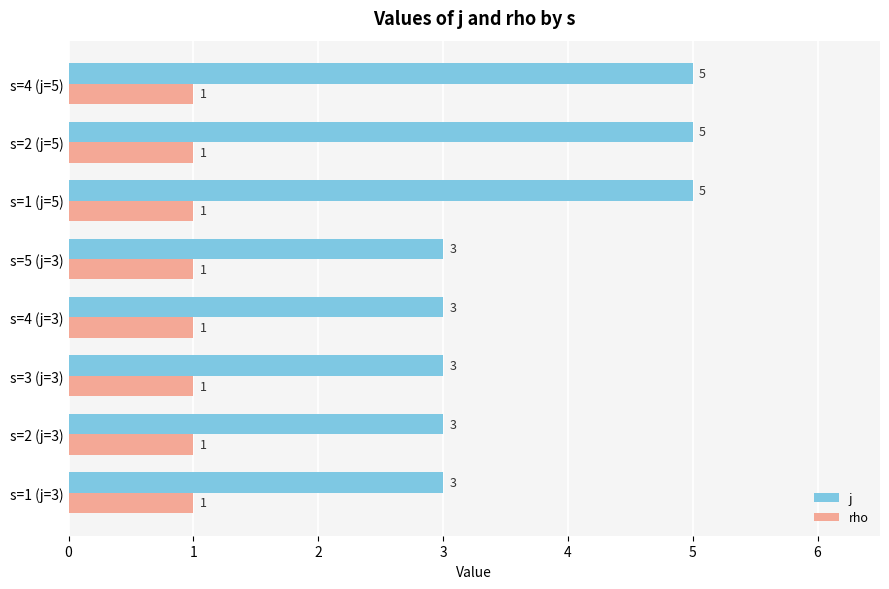

How many j values are between 3 and 5?

8